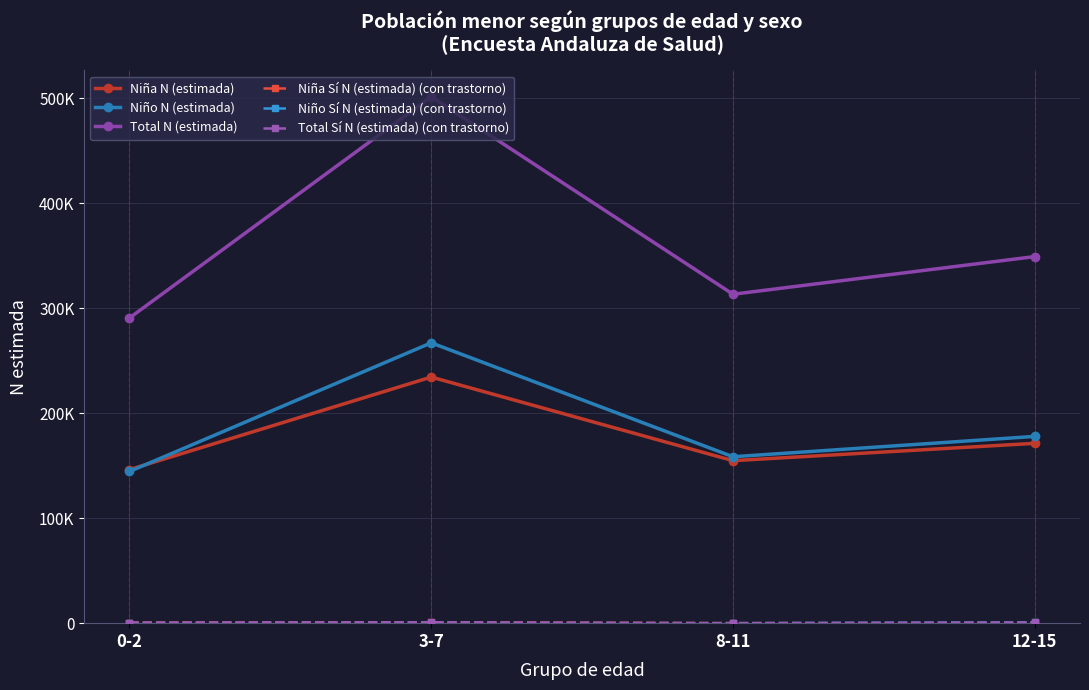

At which category does Niño N (estimada) reach its first local peak?

3-7